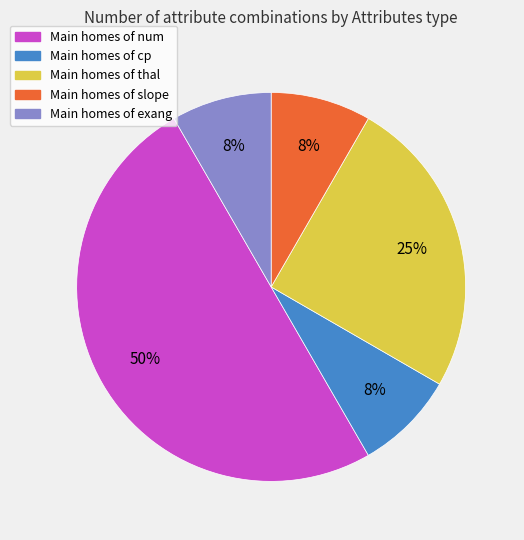

To the nearest percent, what is the average slice percentage?

20%